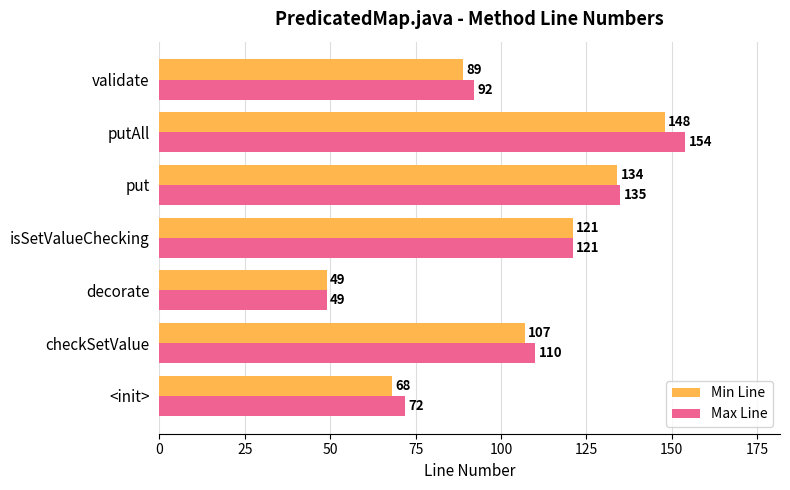

What is the greatest value displayed?

154